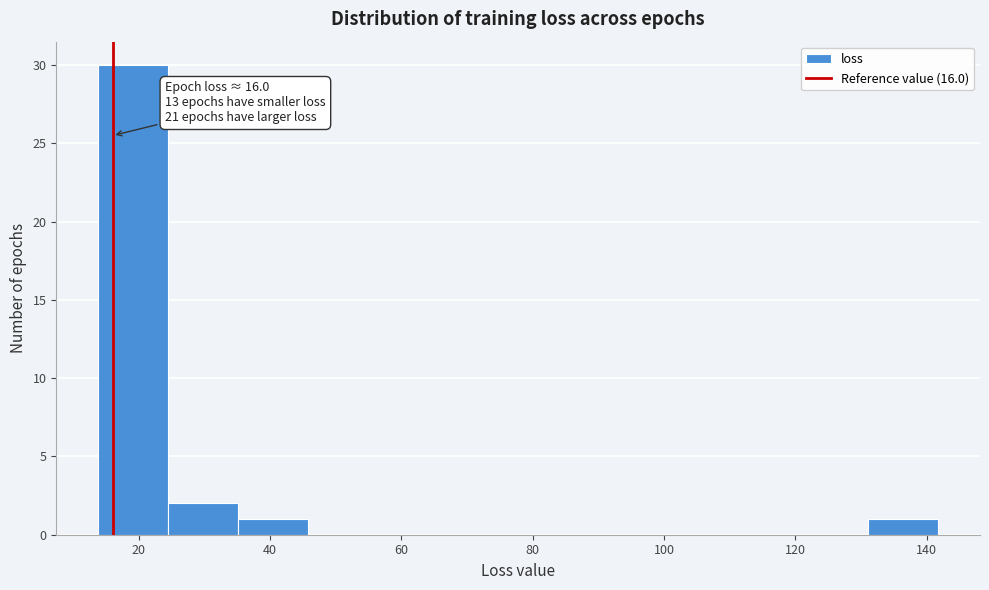

Over which range of the x-axis is the bar tallest?

14 to 24